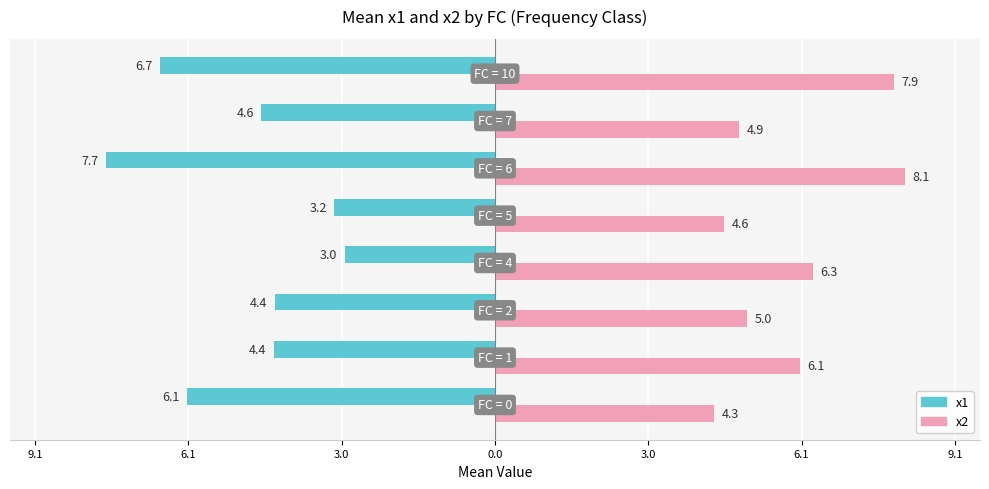

What is the value of the x2 bar at the 2nd from the left?

6.1